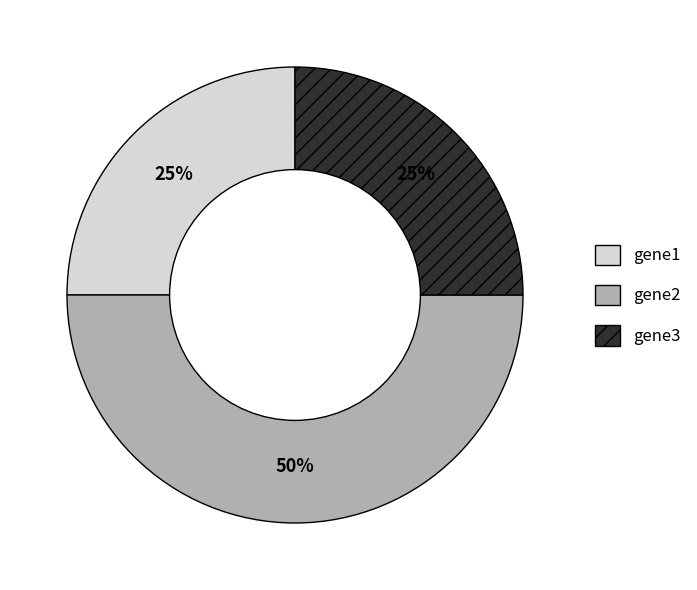

What percentage is the gene1 slice, to the nearest percent?

25%